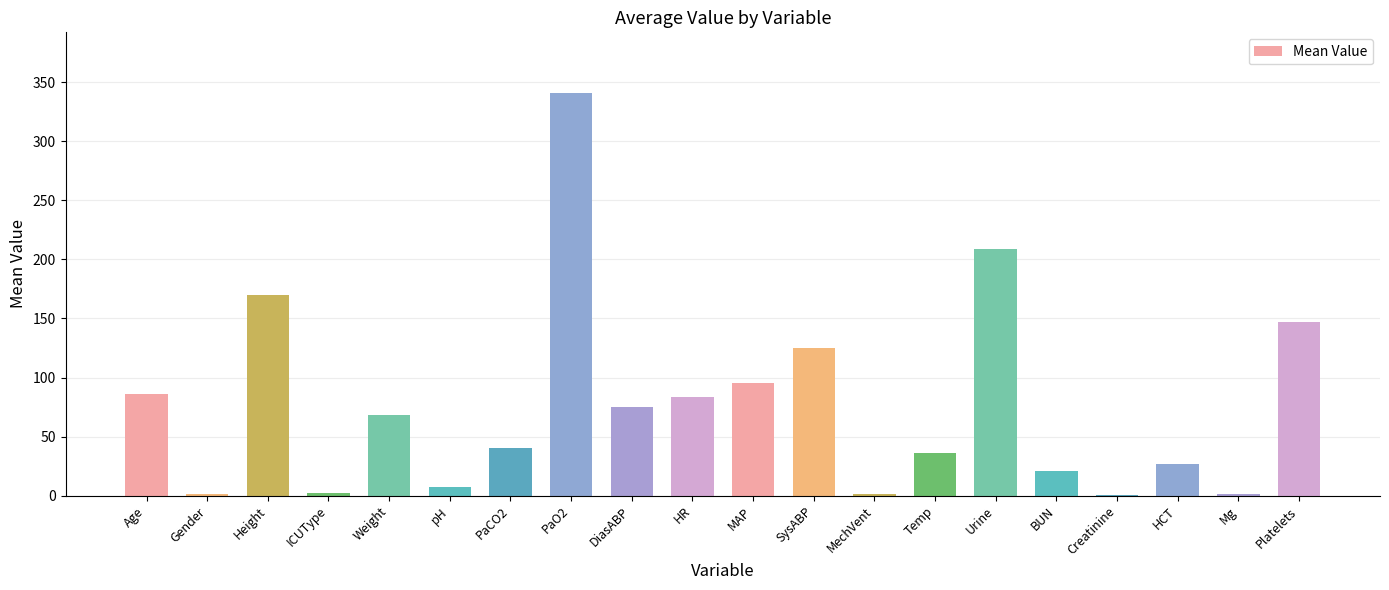

Which label corresponds to the largest value in the chart?

PaO2